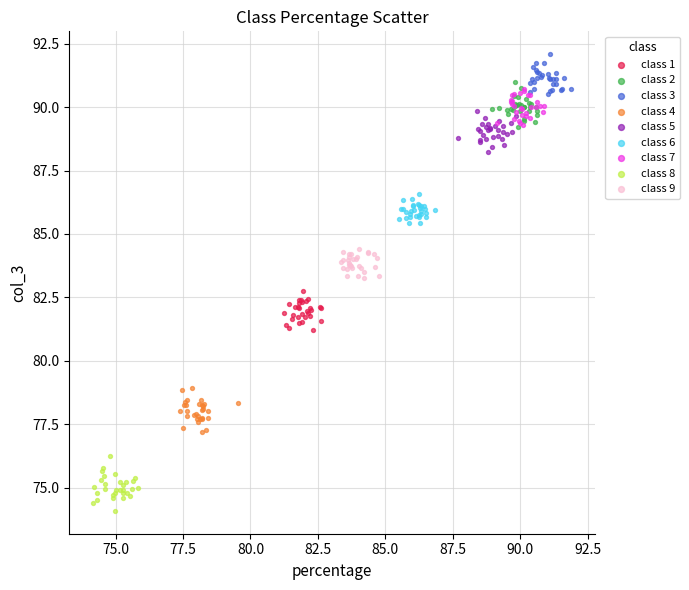

Which series reaches the minimum Y coordinate?

class 8